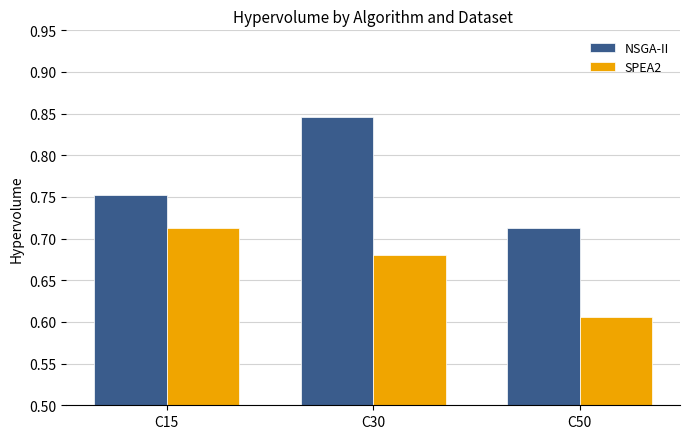

Between C30 and C50, which series saw the biggest shift?

NSGA-II